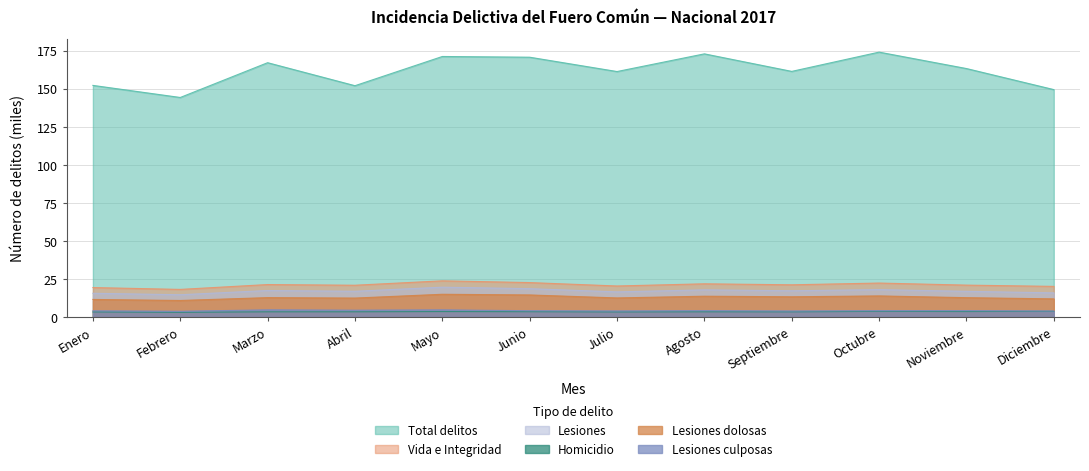

What is the value of the Total delitos point at the 2nd from the left?

144.2